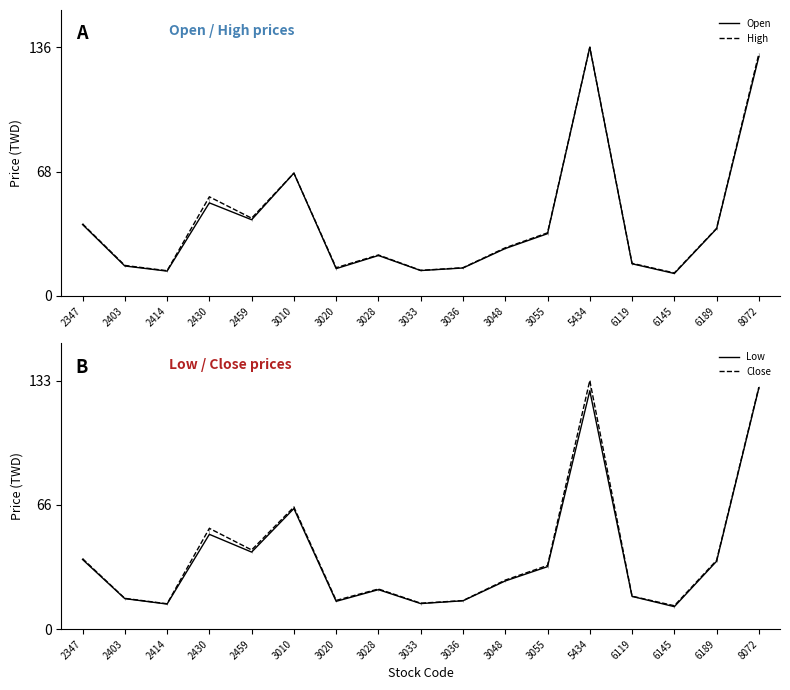

At which category does the chart reach its peak across all series?

5434